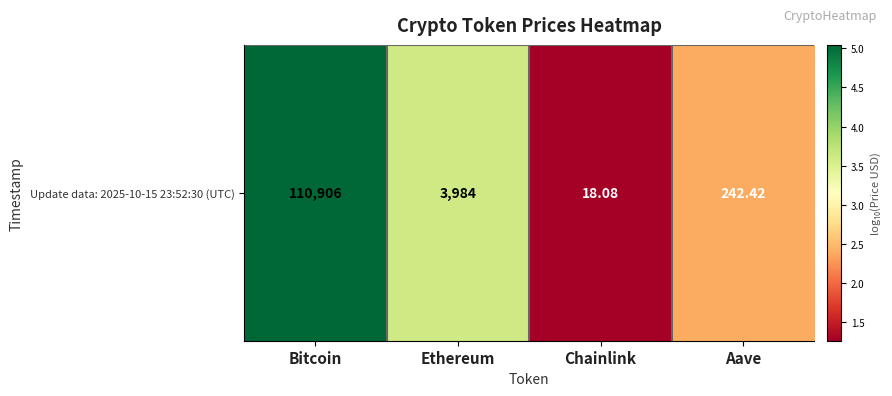

Which has a higher value, Chainlink or Aave?

Aave